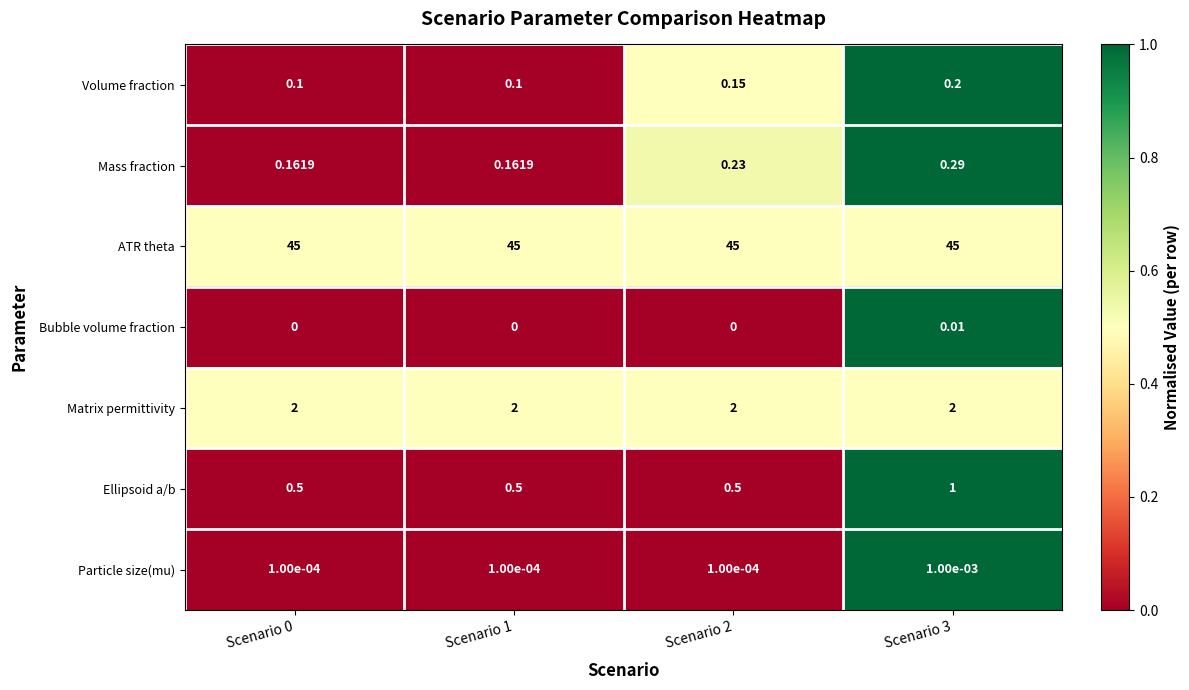

What is the total value across all series at Scenario 3?

48.5